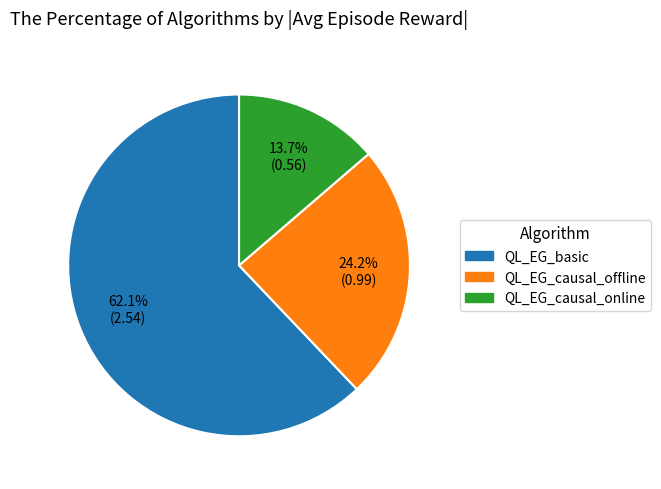

How many segments does this pie chart have?

3